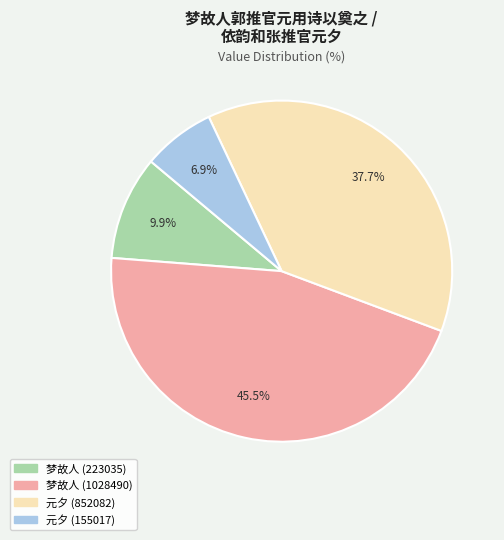

How many segments does this pie chart have?

4